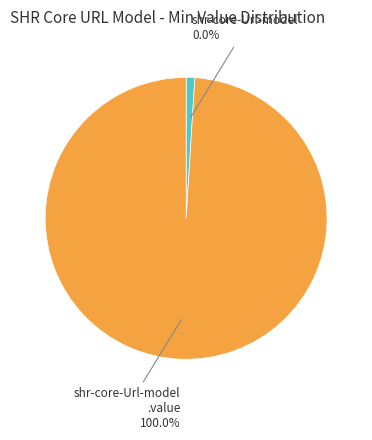

Does shr-core-Url-model.value represent more than half of the total?

Yes